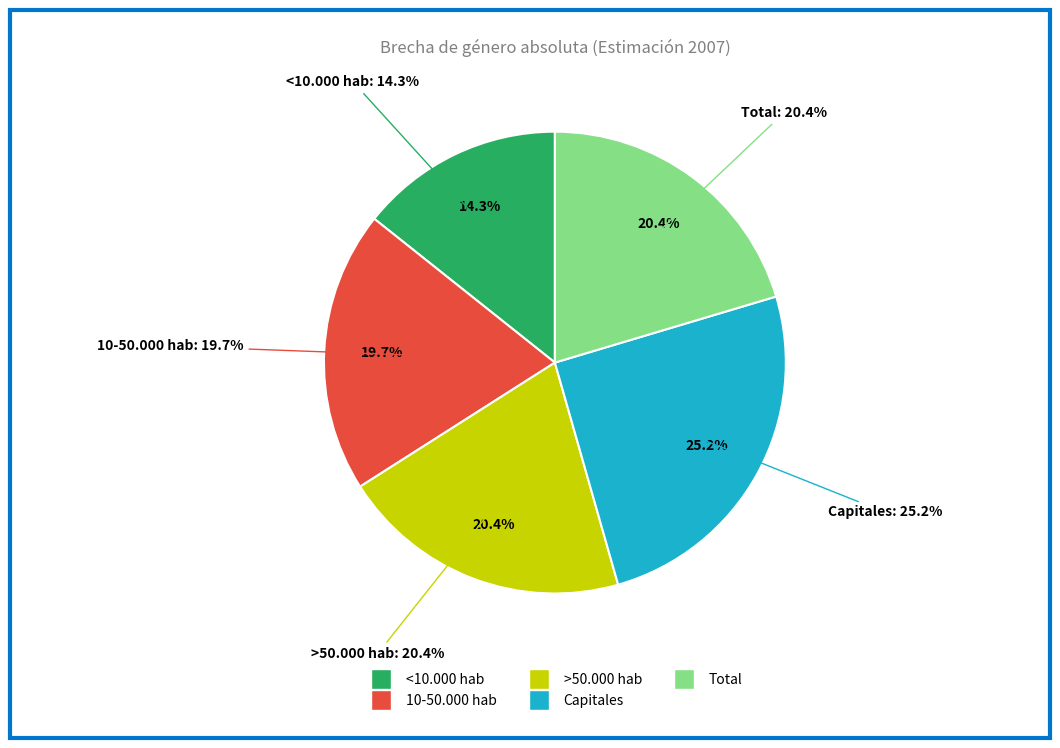

What is the ratio of the value at 10-50.000 hab to the value at Capitales?

0.8